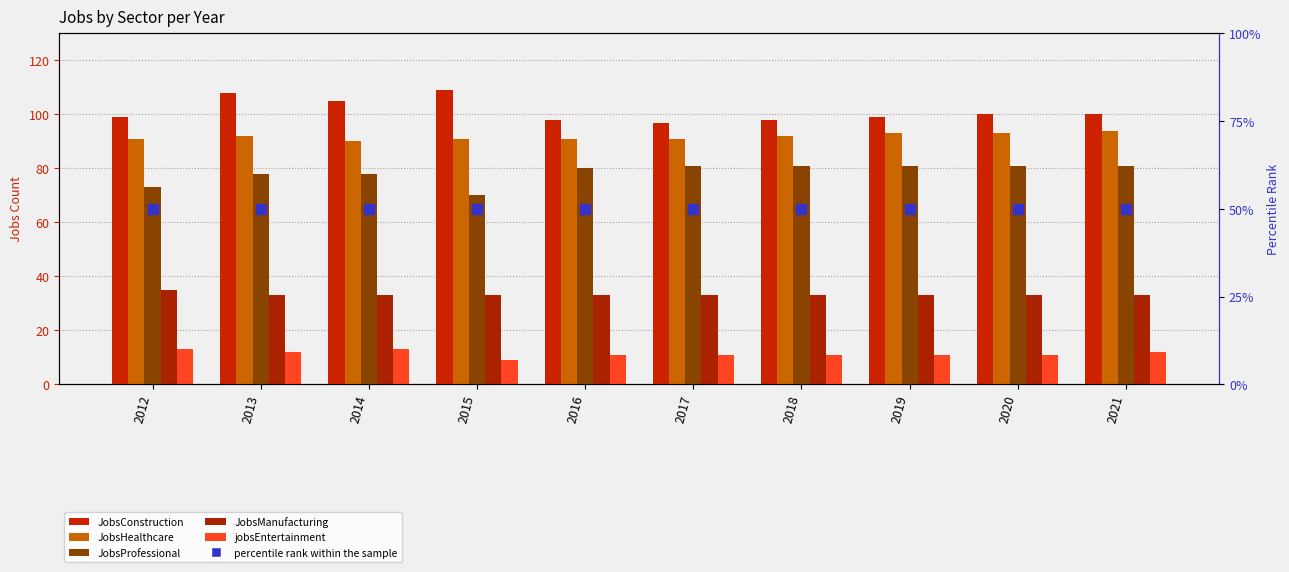

What is the average value of the JobsProfessional series?

78